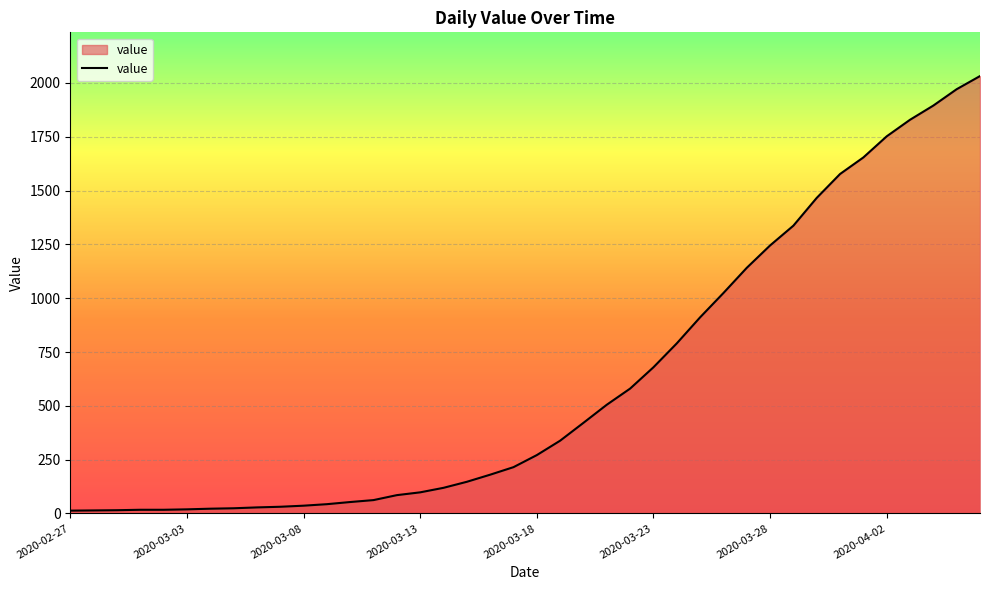

What is the maximum value shown in the chart?

2032